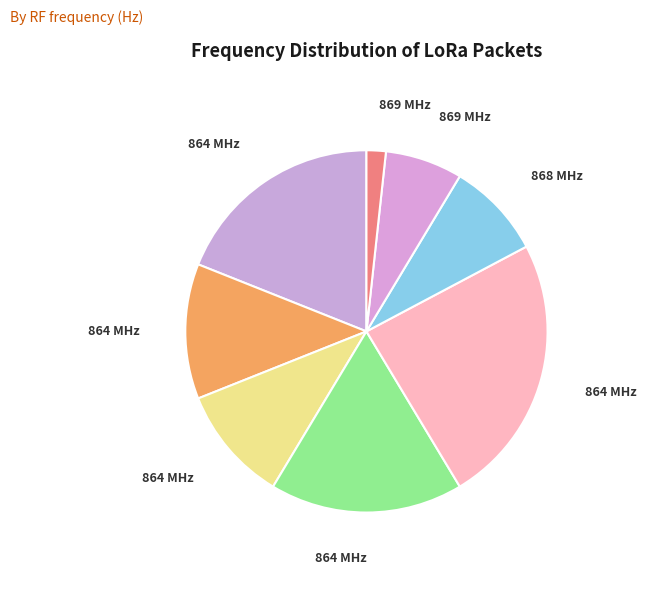

Which slice is the largest?

864780000